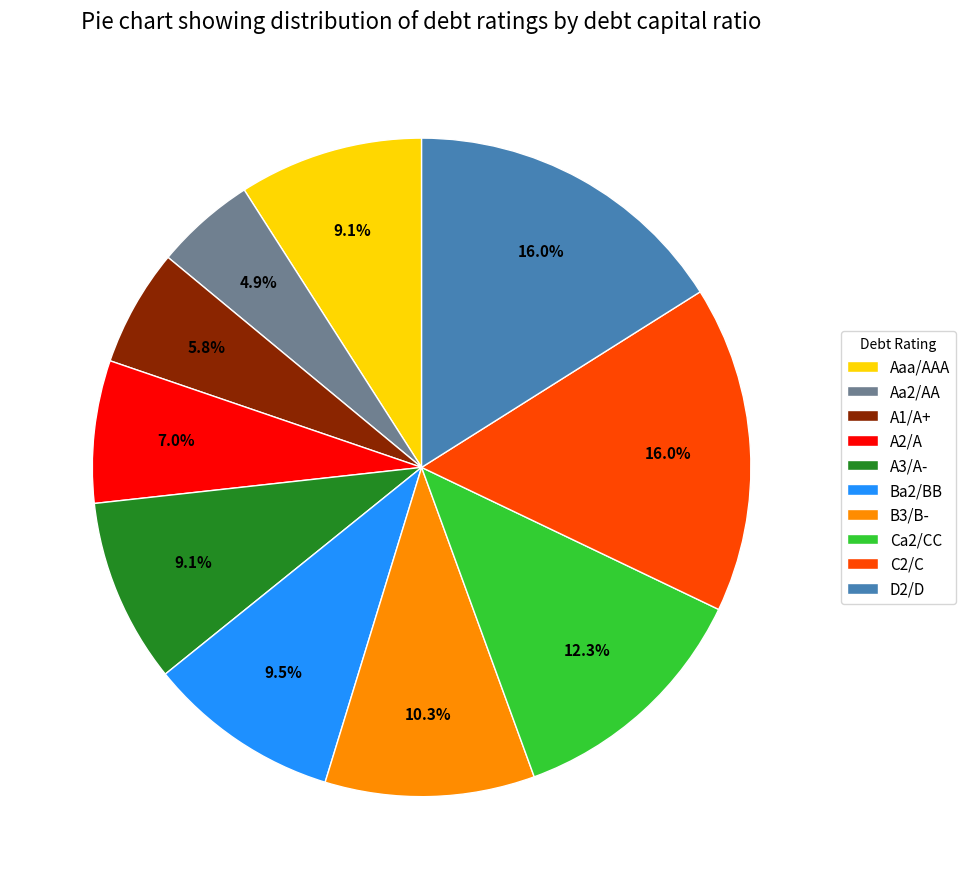

Which has a higher value, A2/A or A1/A+?

A2/A